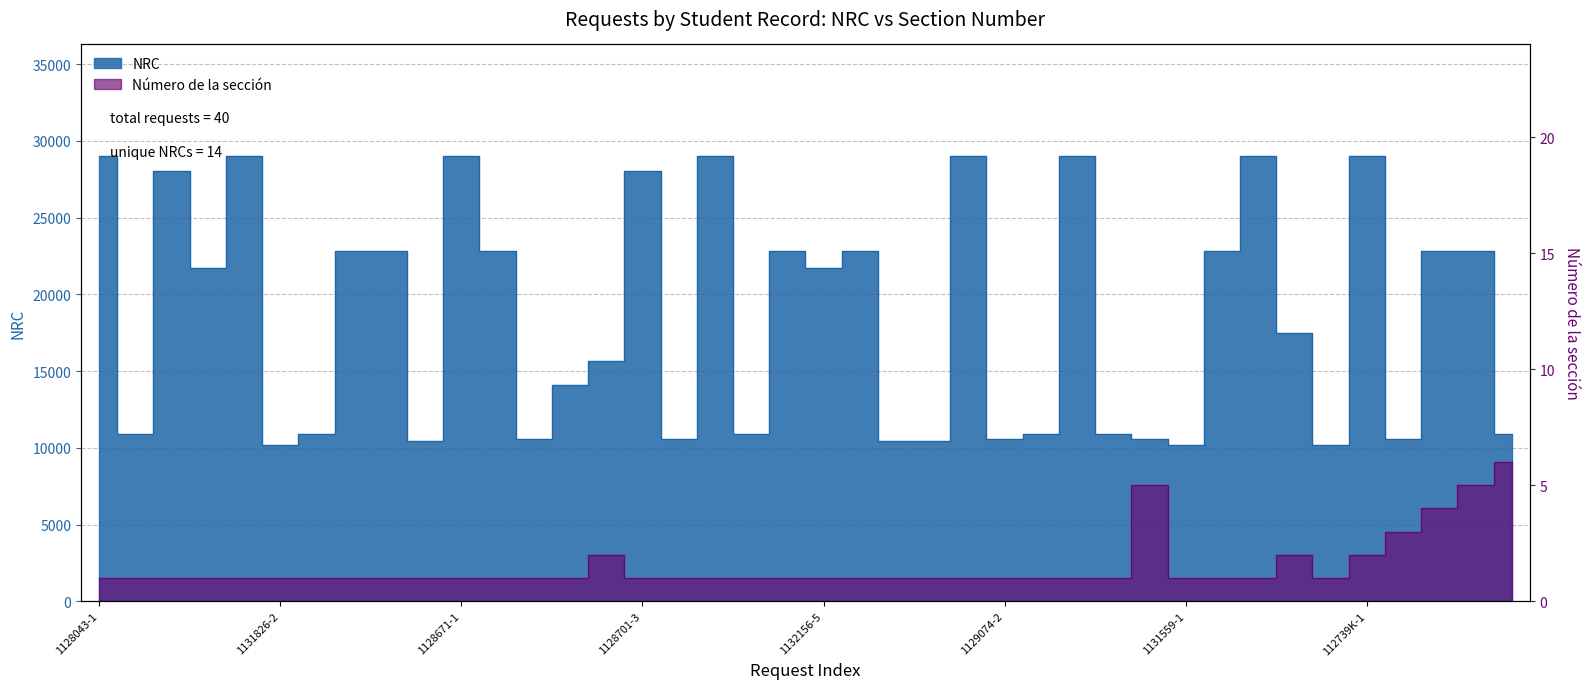

At which category is the sum across all series the highest?

112739K-1